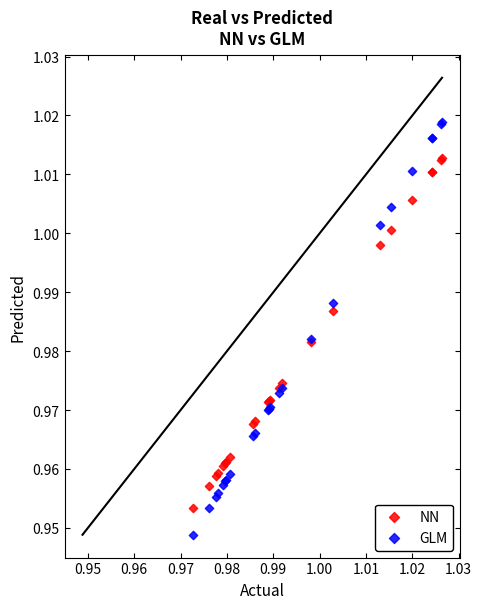

What are all the series names shown in the legend?

NN, GLM